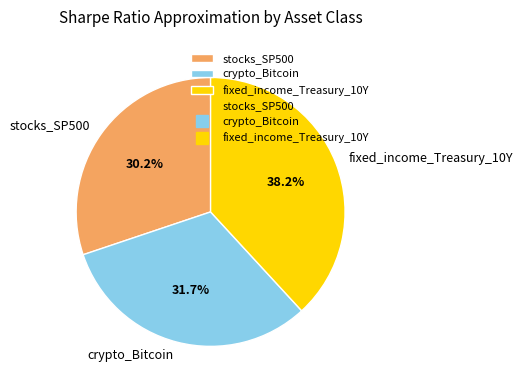

Is the sum of stocks_SP500 and crypto_Bitcoin greater than half?

Yes